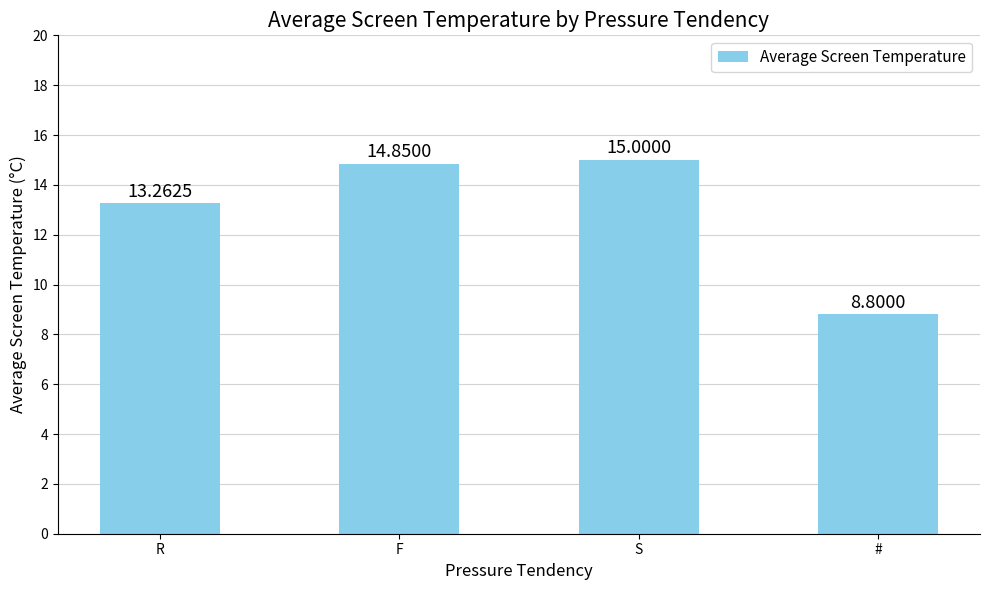

What is the label of the 4th bar from the left?

#